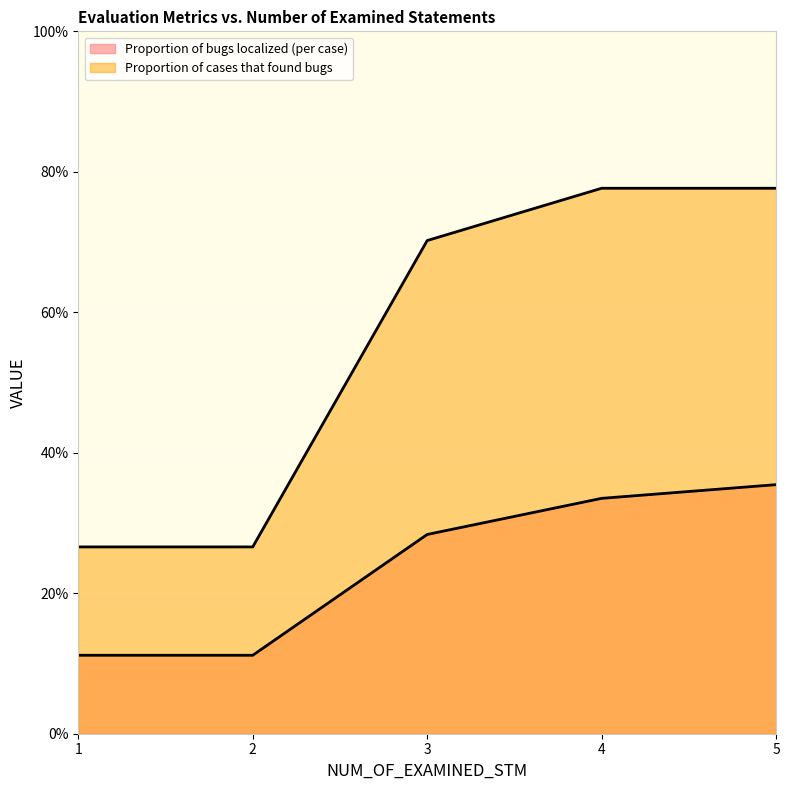

True or false: Proportion of cases that found bugs and Proportion of bugs localized (per case) intersect in this chart.

False